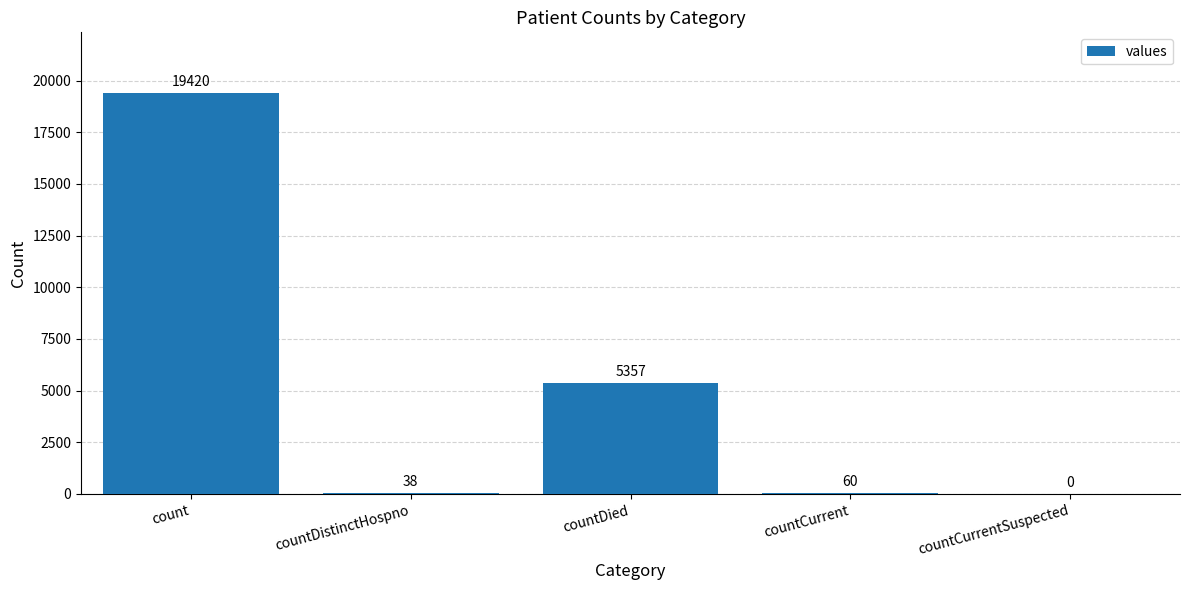

What is the difference between the values at countCurrent and countDied?

5297